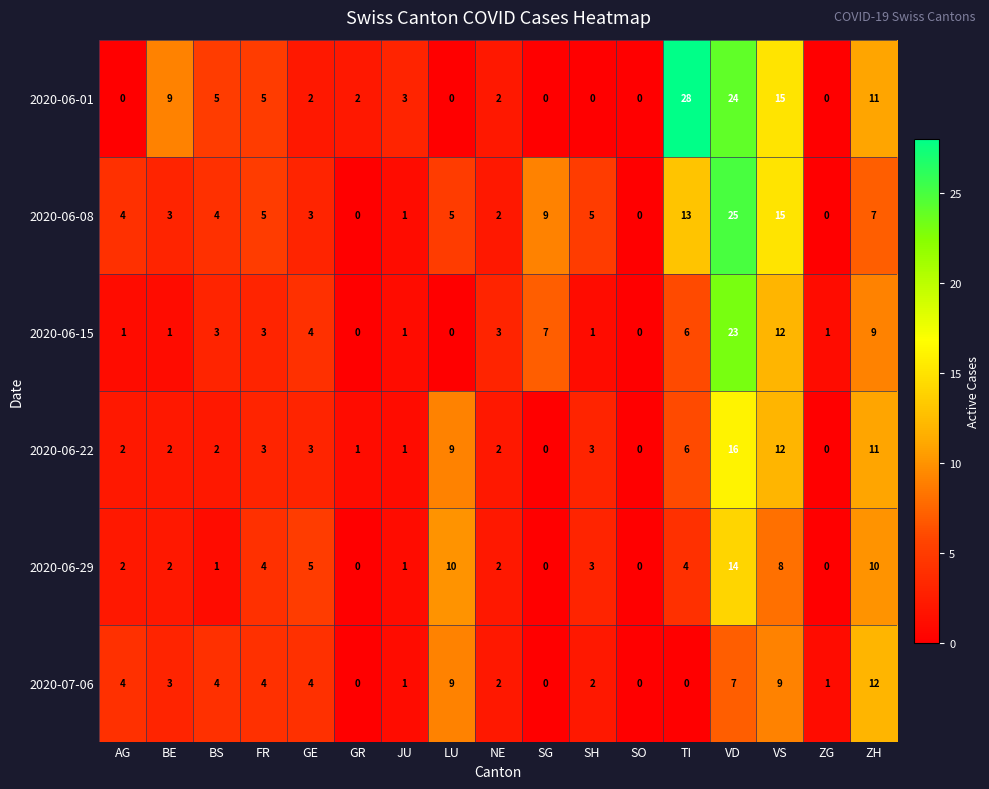

List the series in order of their peak value, lowest first.

2020-07-06, 2020-06-29, 2020-06-22, 2020-06-15, 2020-06-08, 2020-06-01